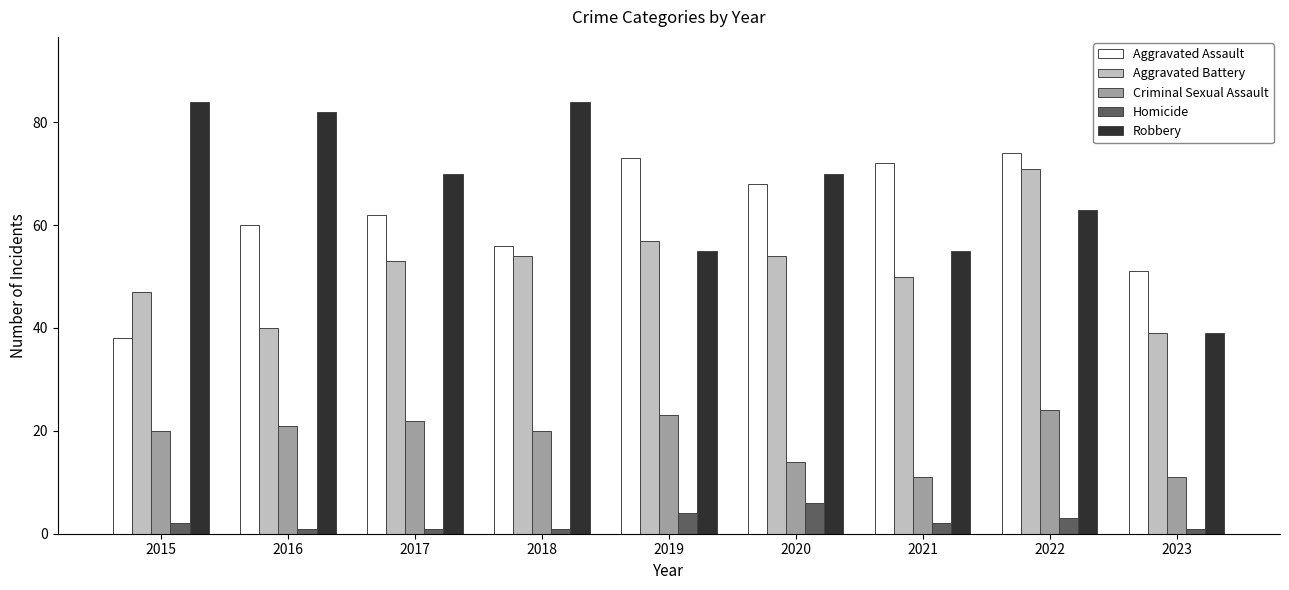

What is the total value across all series at 2023?

141